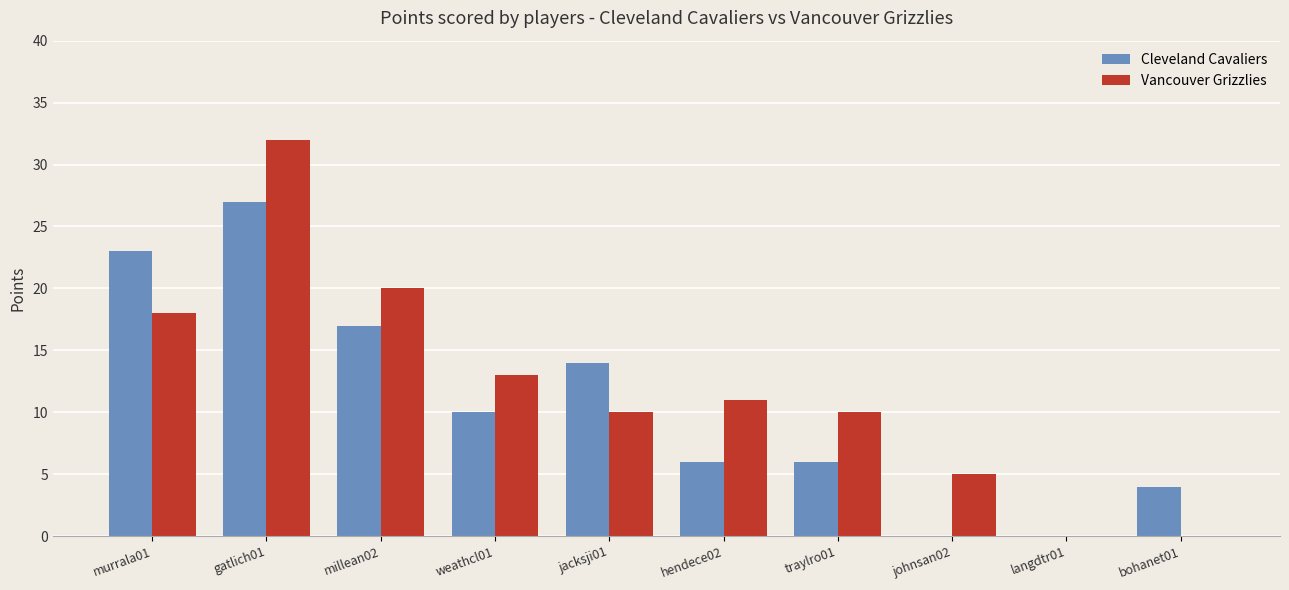

What is the approximate value of Cleveland Cavaliers at hendece02, to the nearest 5?

5